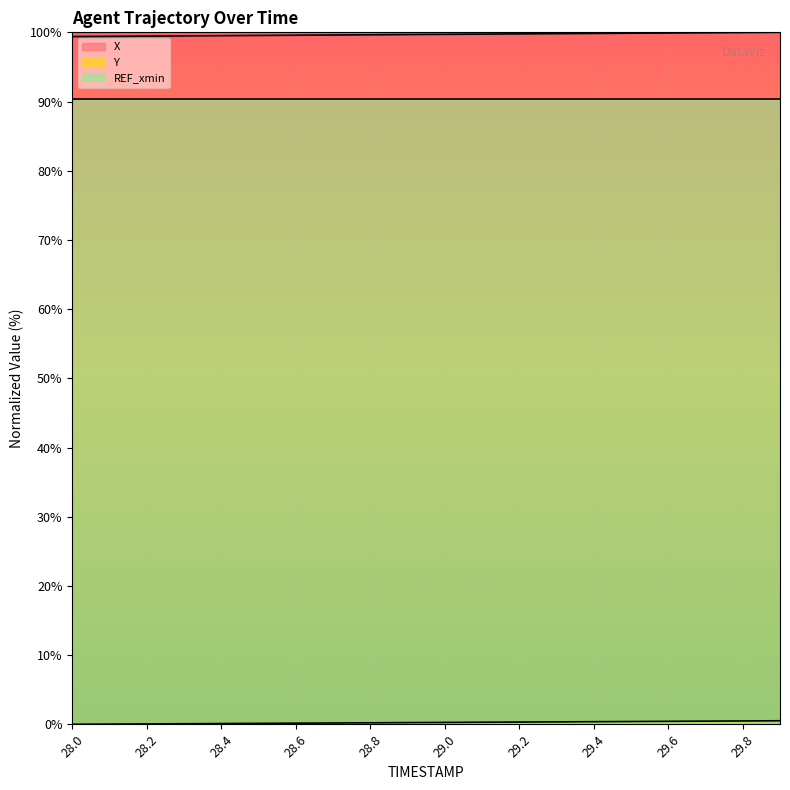

What is the maximum value shown in the chart?

100.0